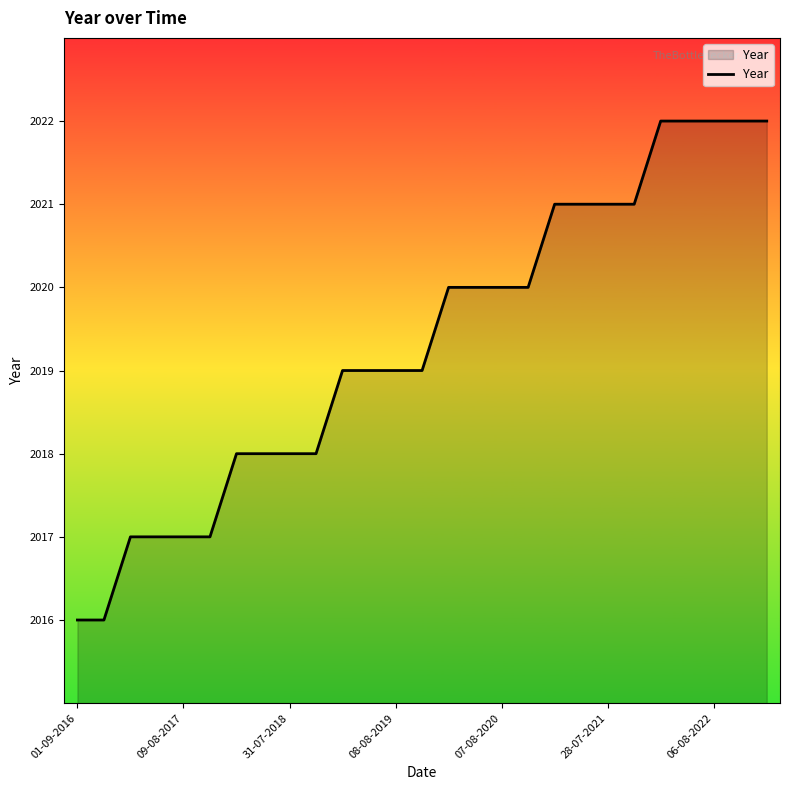

What is the minimum value shown in the chart?

2016